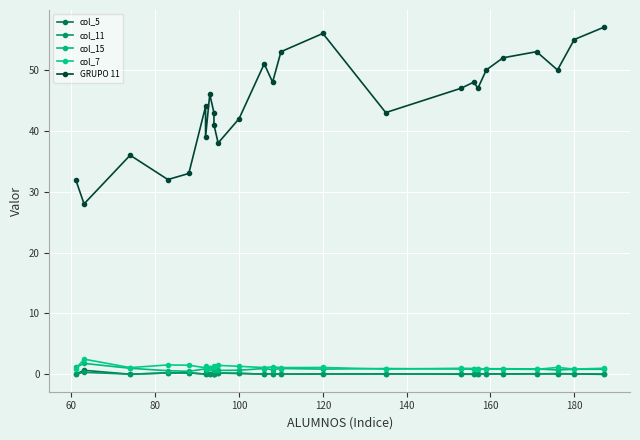

What is the average value of the col_5 series?

0.1